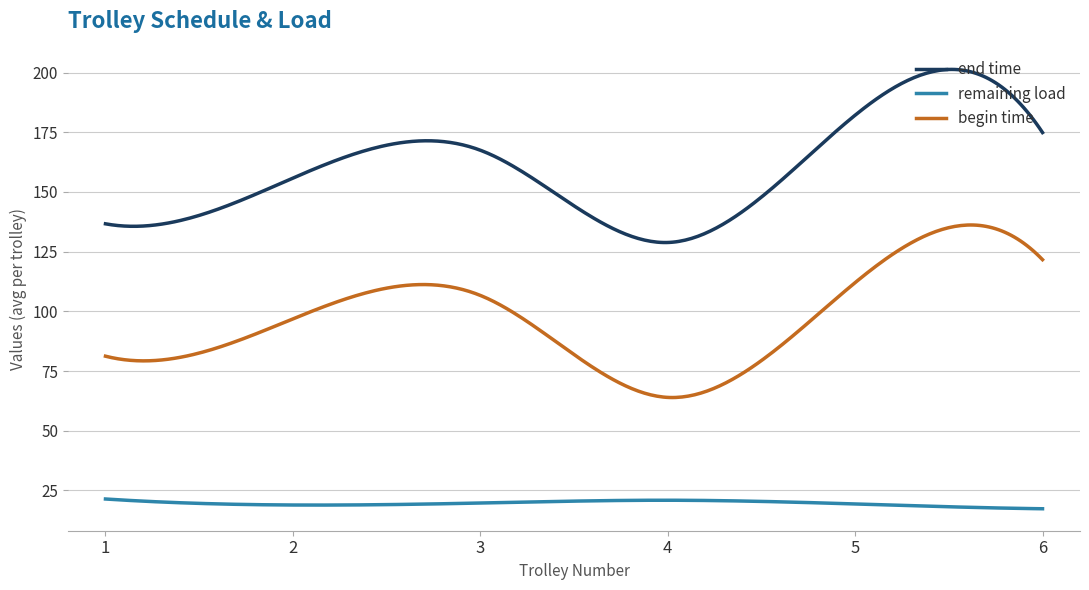

What is the highest value of the end time series?

201.3